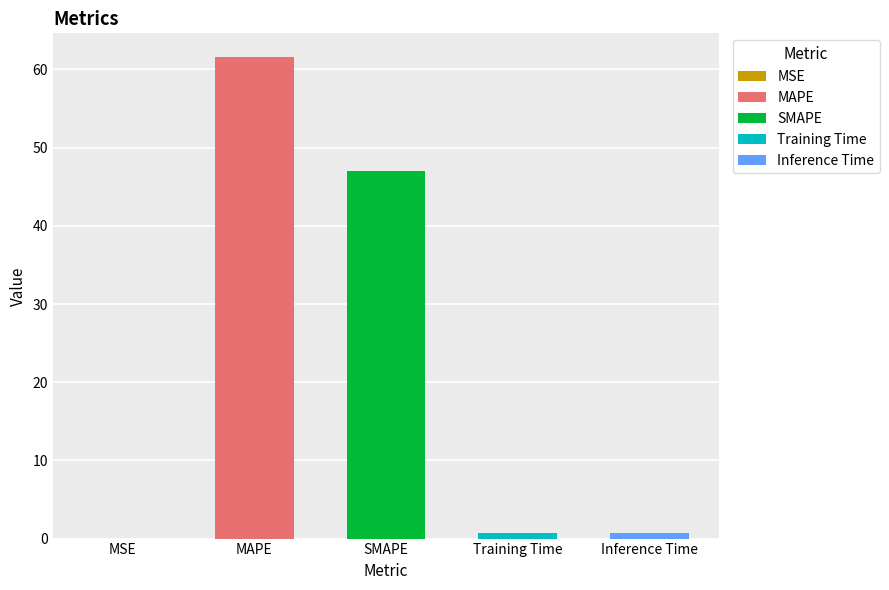

The value at Inference Time is 0.8. True or false?

True